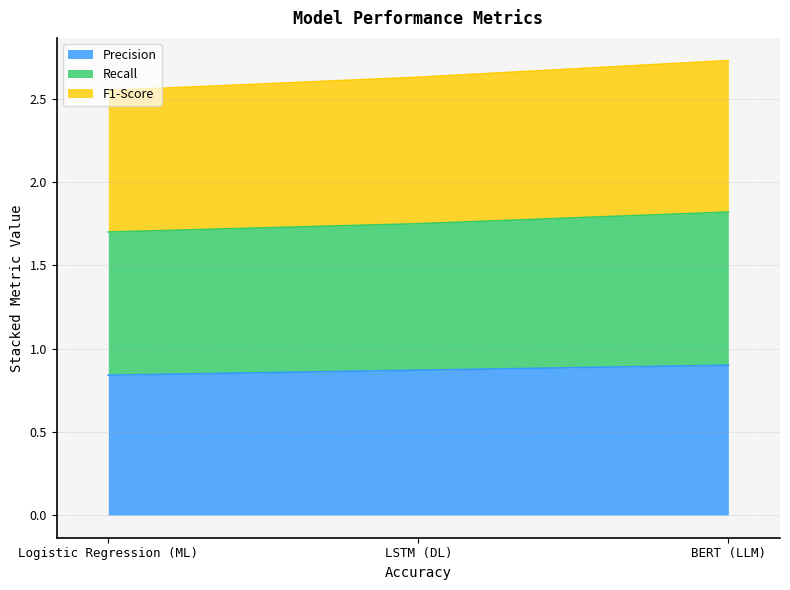

Which has a higher value, BERT (LLM) or LSTM (DL)?

BERT (LLM)